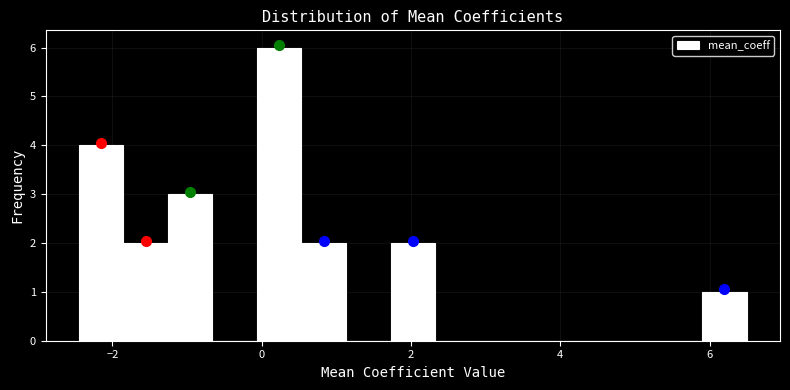

Read against the x-axis, roughly where is the centre of the tallest bar?

0.2